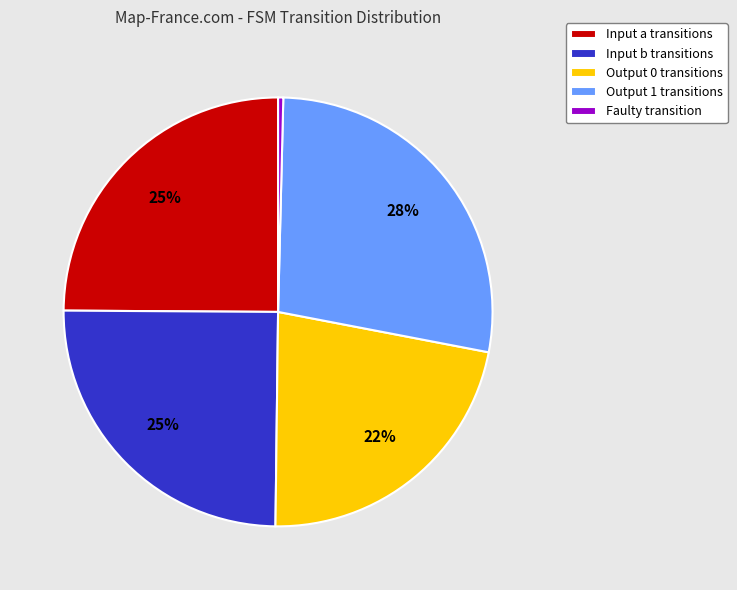

Which slice is the smallest?

Faulty transition